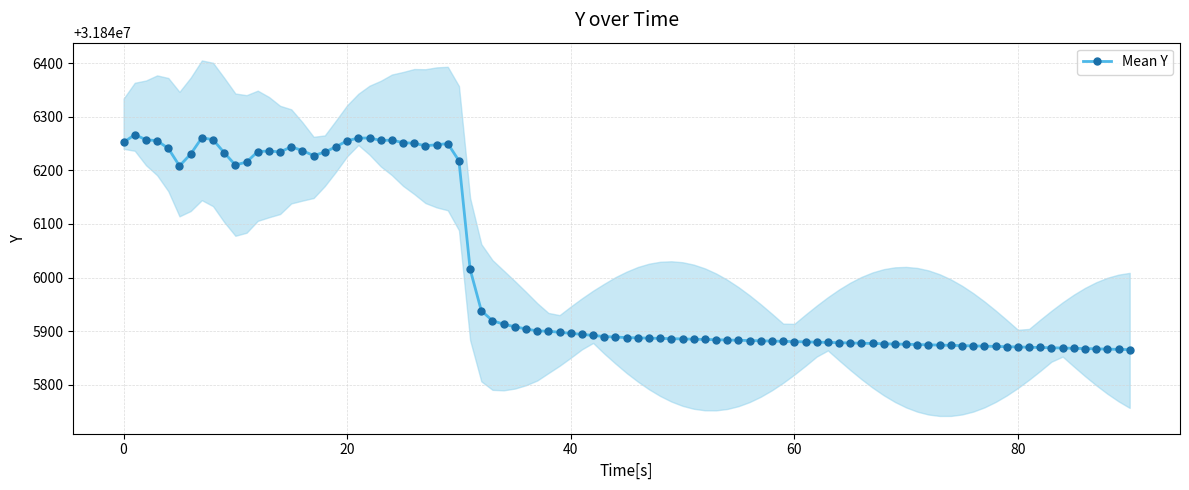

Approximately how many times larger is the value at 50 compared to 25?

1.0